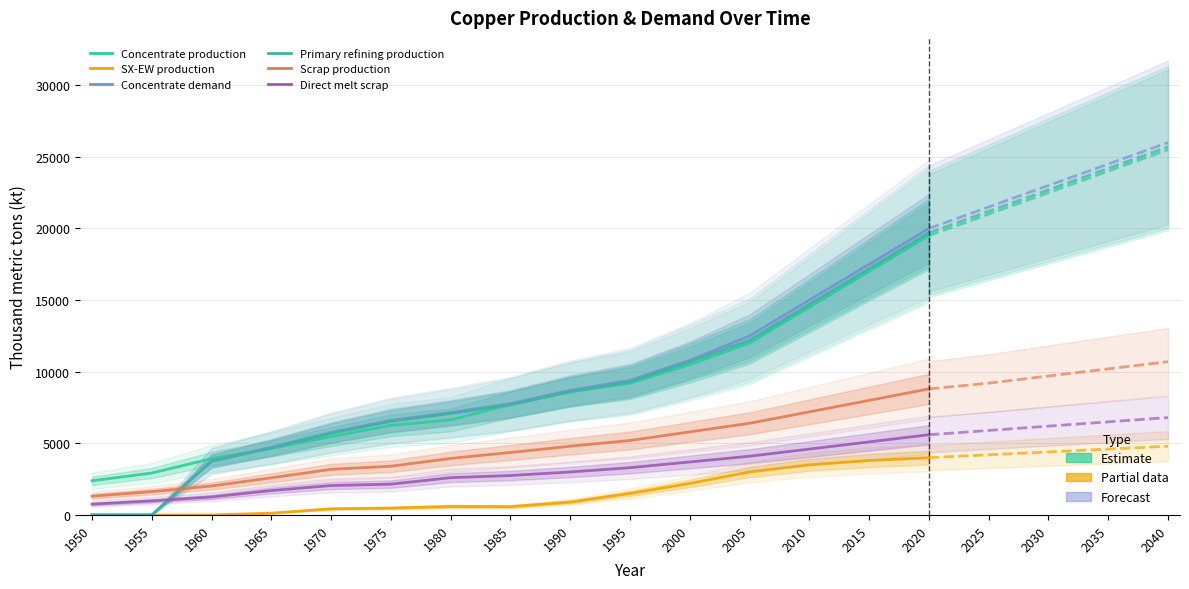

Is it true that Scrap production equals 7241.1 at 1990?

False